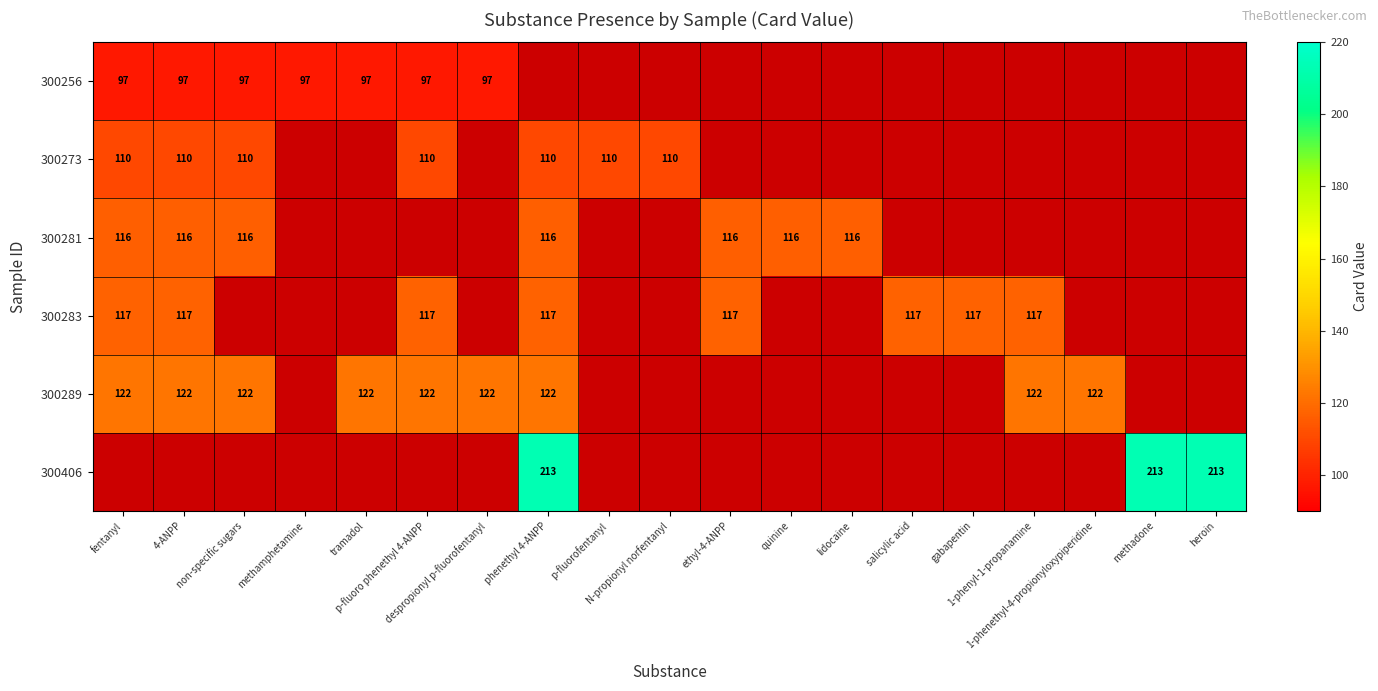

What is the greatest value displayed?

213.0